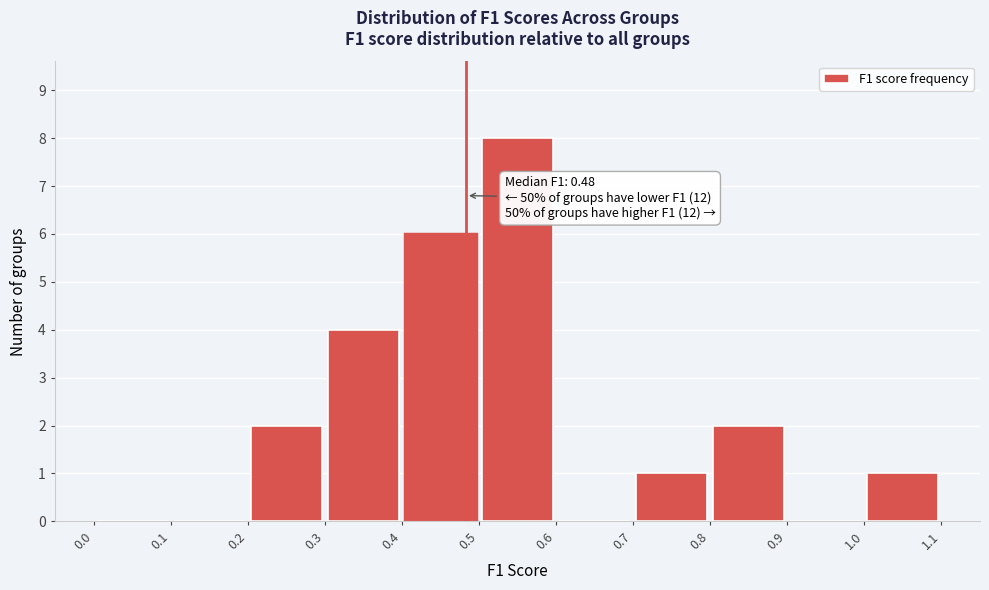

Over which range of the x-axis is the bar tallest?

0.5 to 0.6